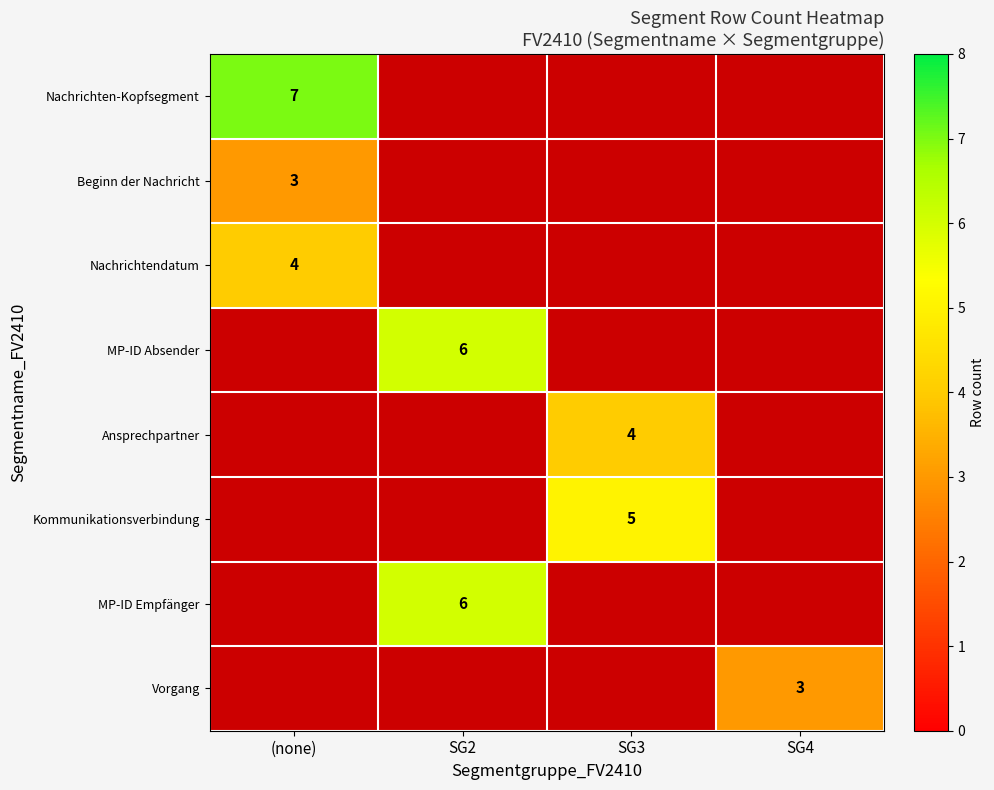

How many series are shown in this chart?

8